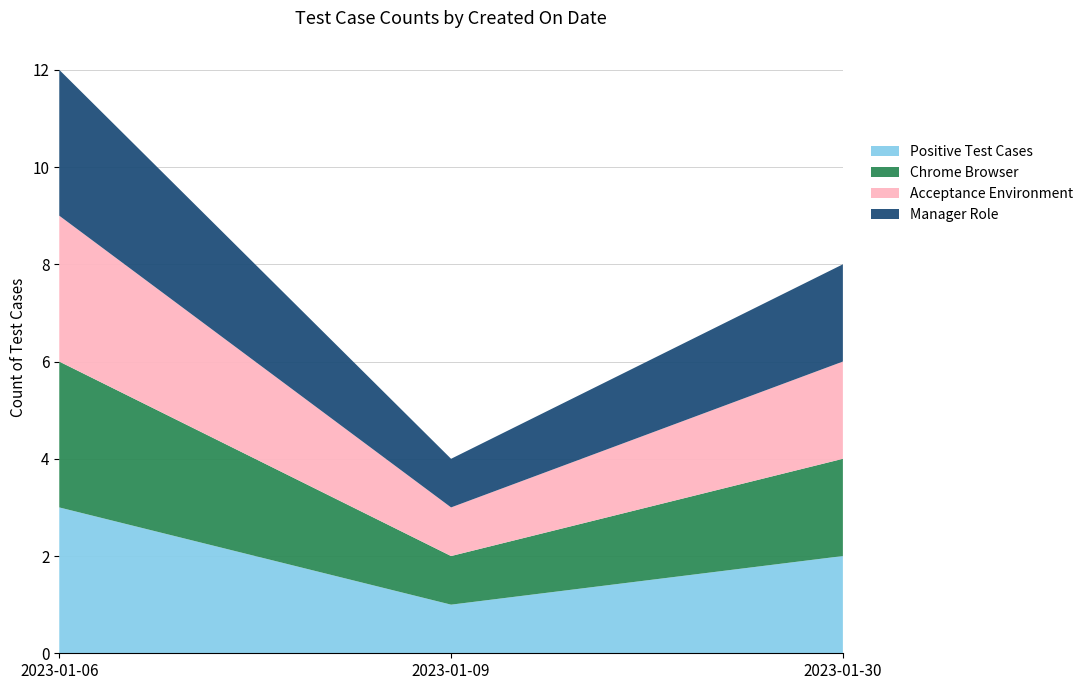

Reading right to left, list all the values displayed in this chart.

Positive Test Cases: 2	1	3
Chrome Browser: 2	1	3
Acceptance Environment: 2	1	3
Manager Role: 2	1	3